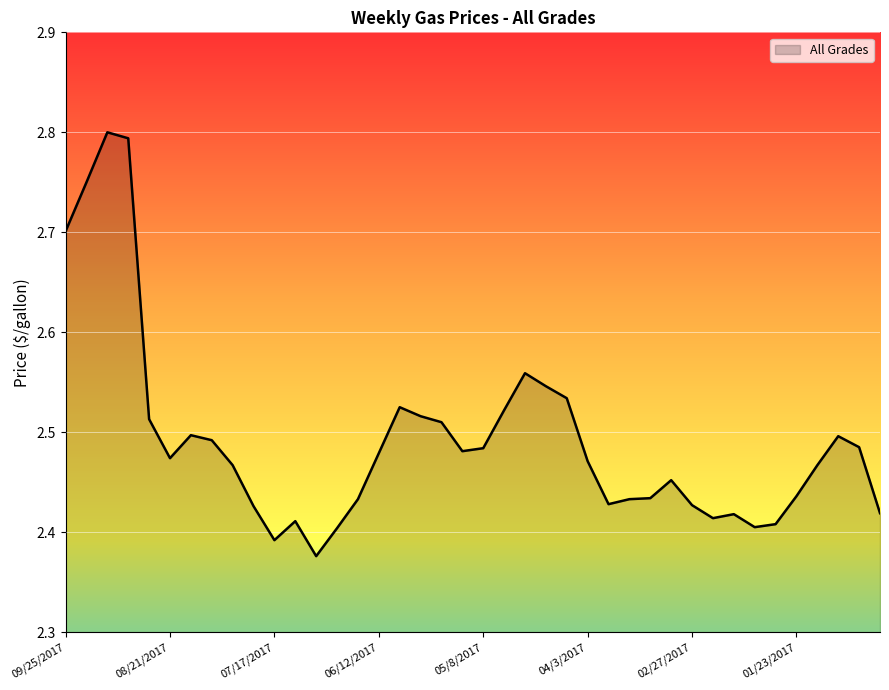

How many lines are shown in the chart?

1